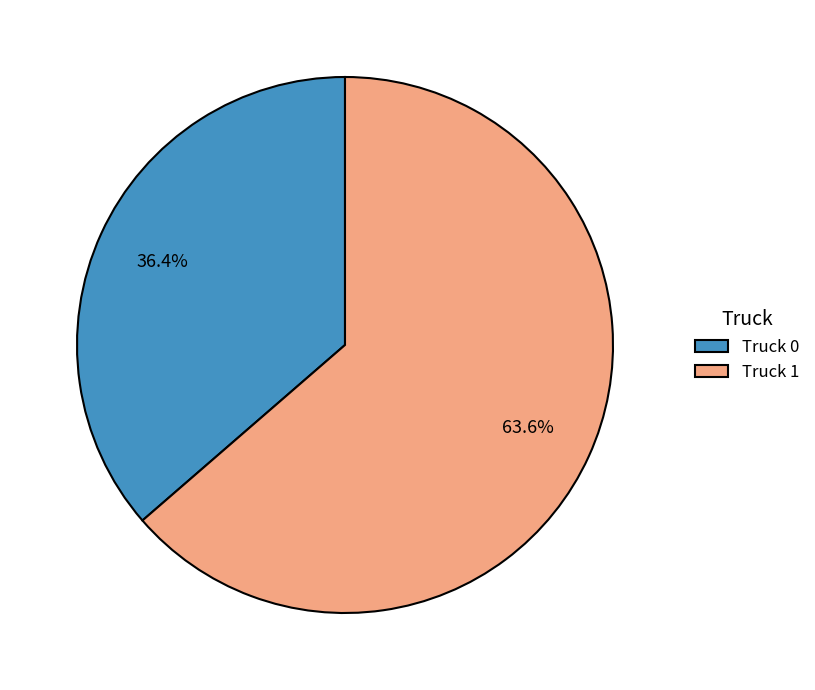

Which category has the smallest portion of the pie?

Truck 0